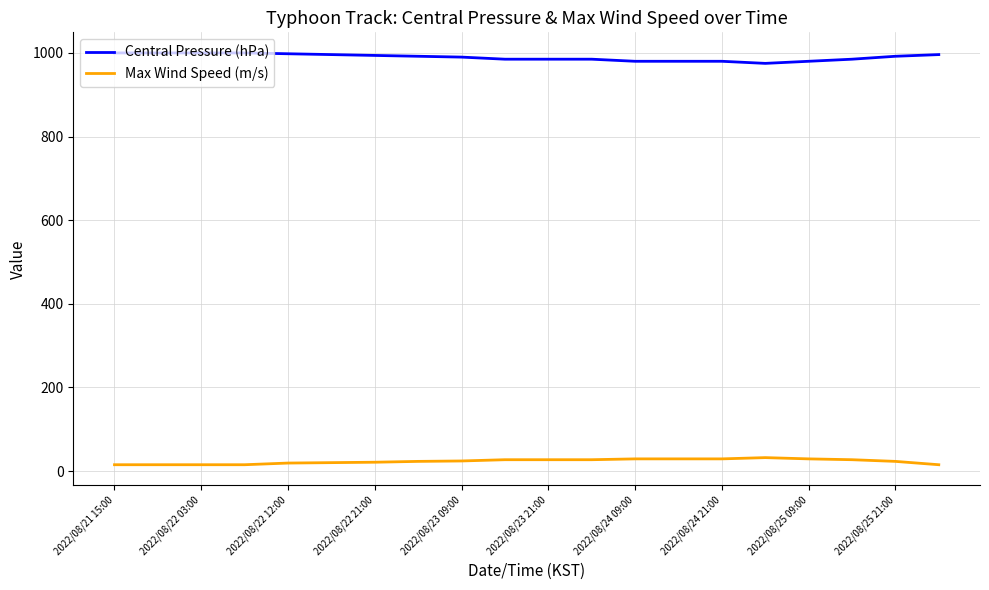

At how many categories does at least one series exceed 157?

20